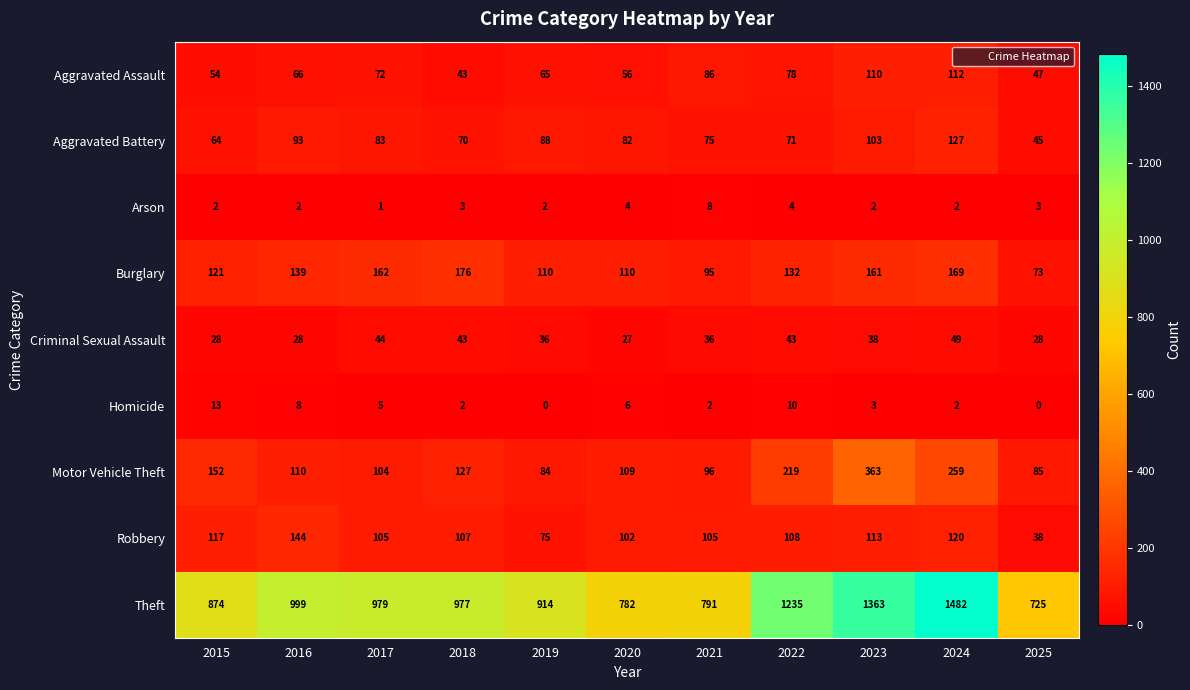

How many categories are shown in the chart?

11